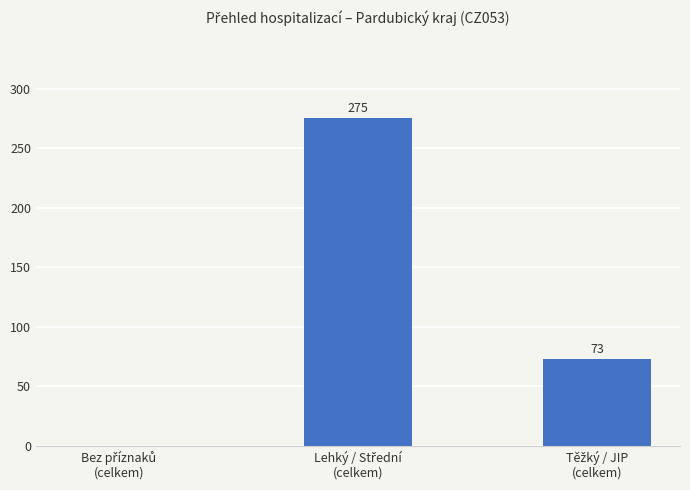

What is the greatest value displayed?

275